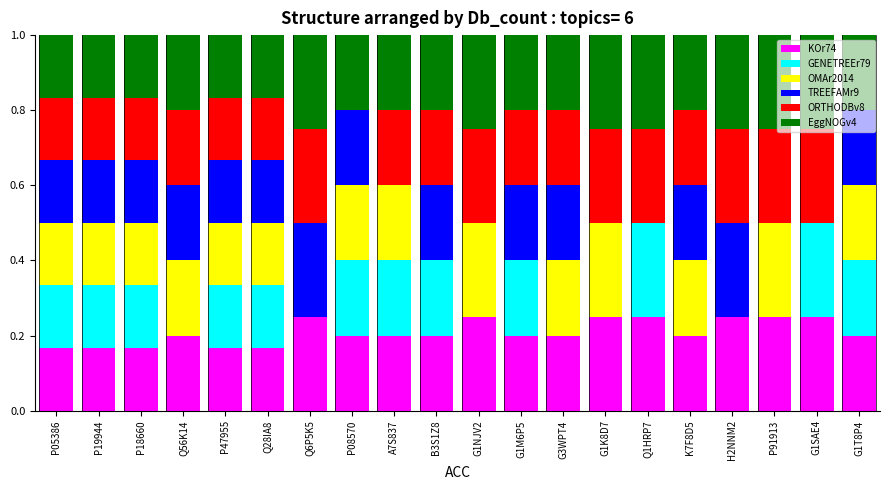

Is it true that KOr74 equals 0.1 at K7F8D5?

False